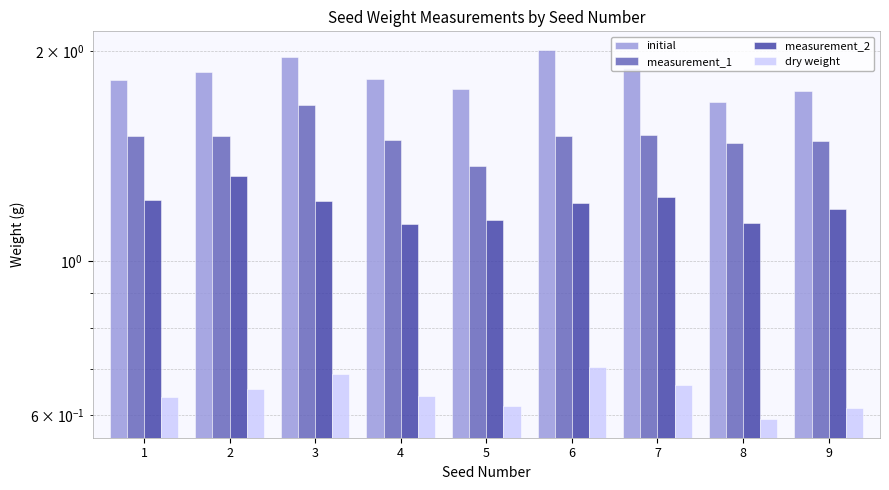

Rank the series at 5 from lowest to highest value.

dry weight, measurement_2, measurement_1, initial